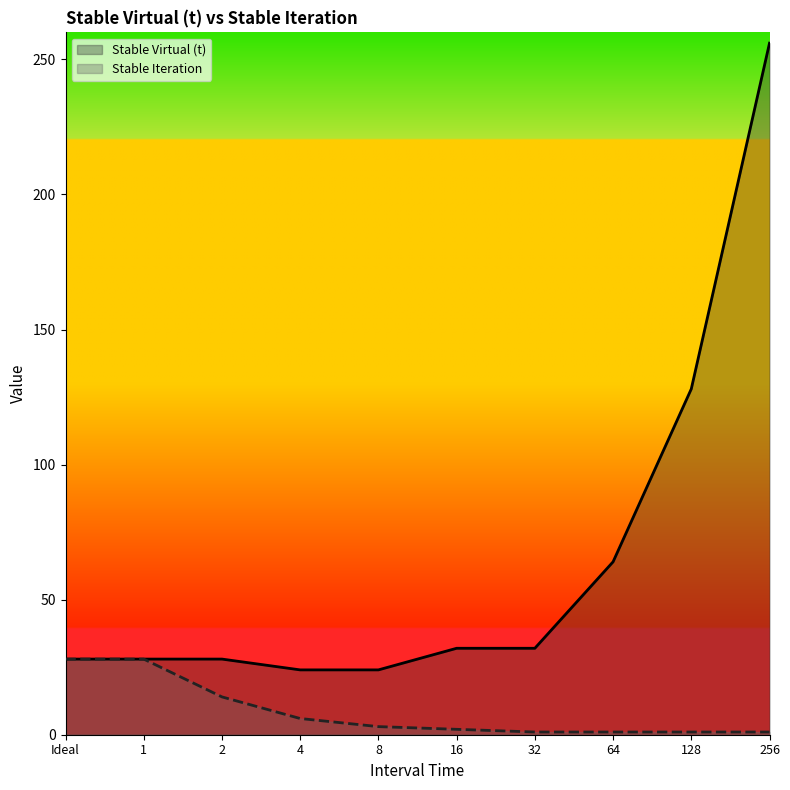

True or false: Stable Iteration has a value of 1 at 4.

False